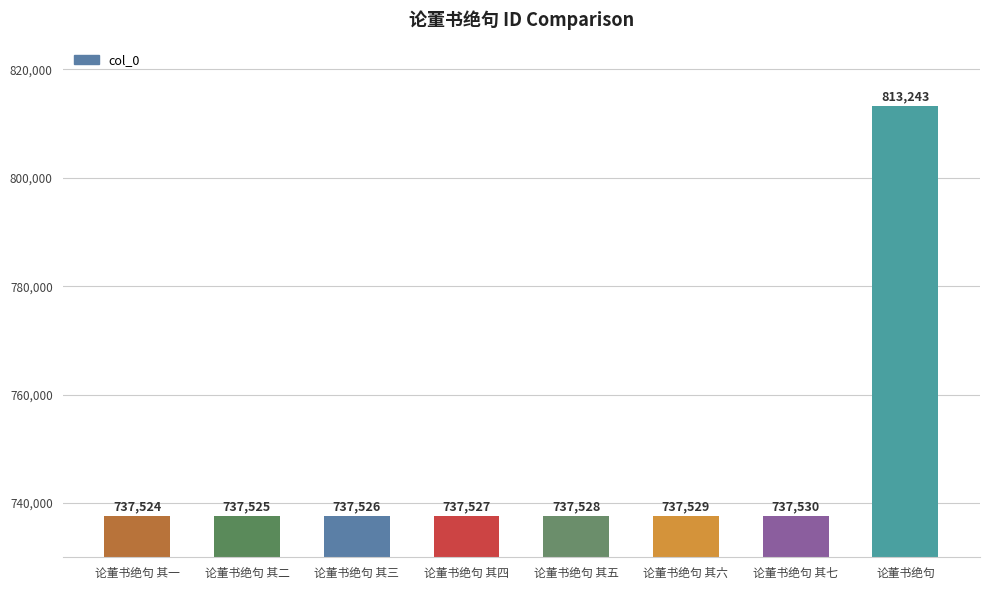

The chart shows a value of 737530 at 论董书绝句 其七. True or false?

True